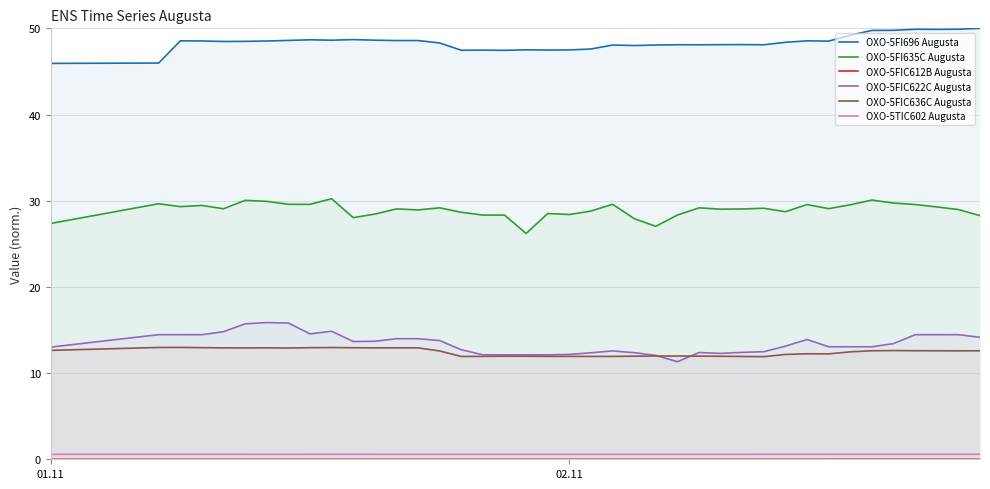

What is the difference between the maximum and second lowest values in the OXO-5FIC636C Augusta series?

1.0